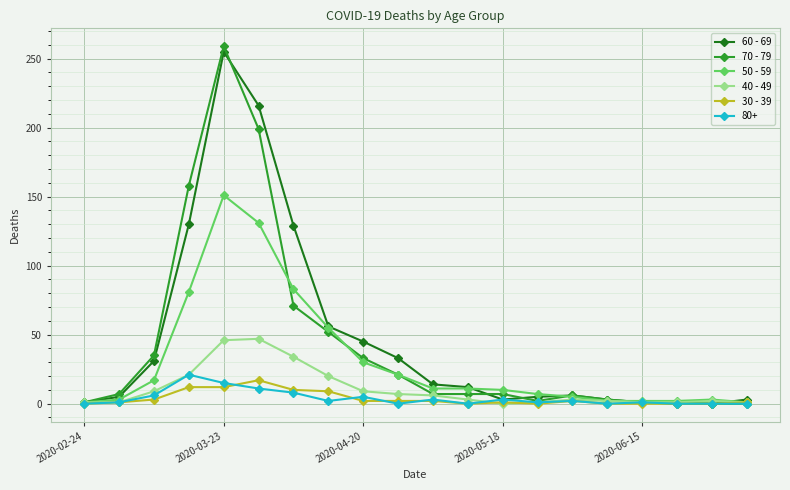

Which series has the largest range (max minus min)?

70 - 79